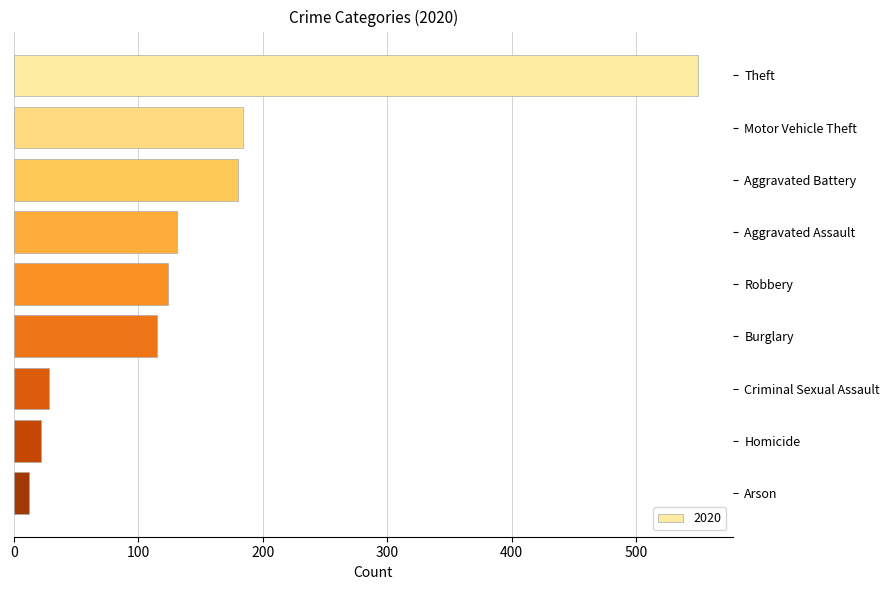

What is the maximum value shown in the chart?

550